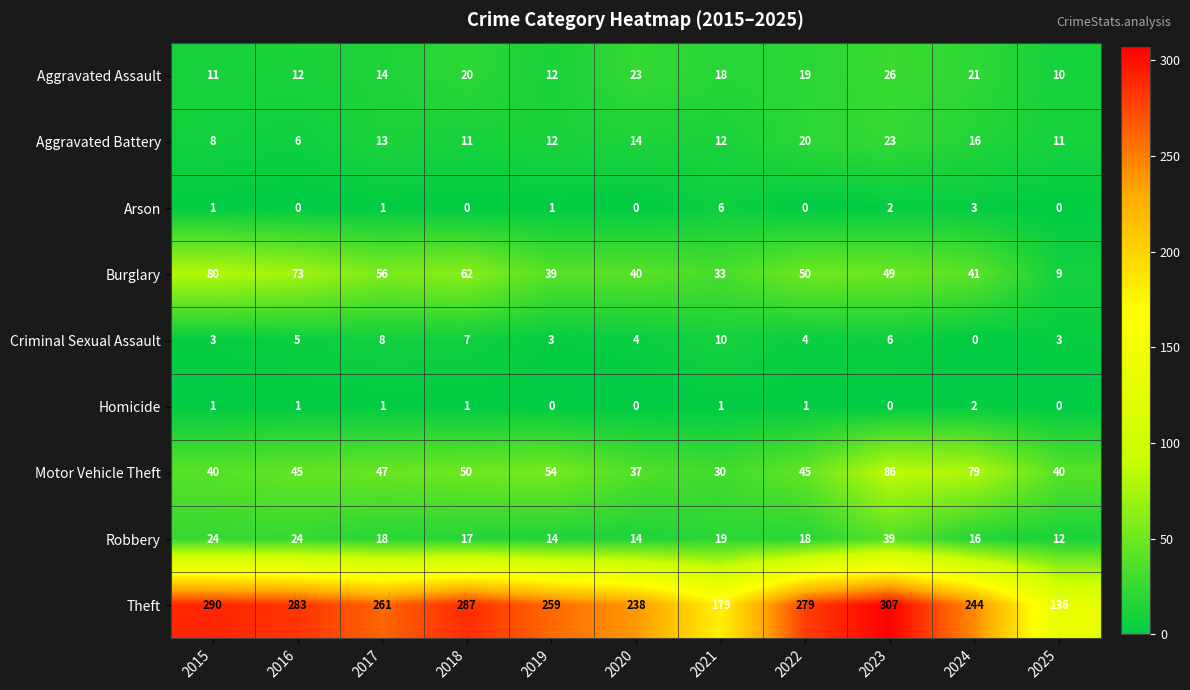

What is the total value across all series at 2015?

458